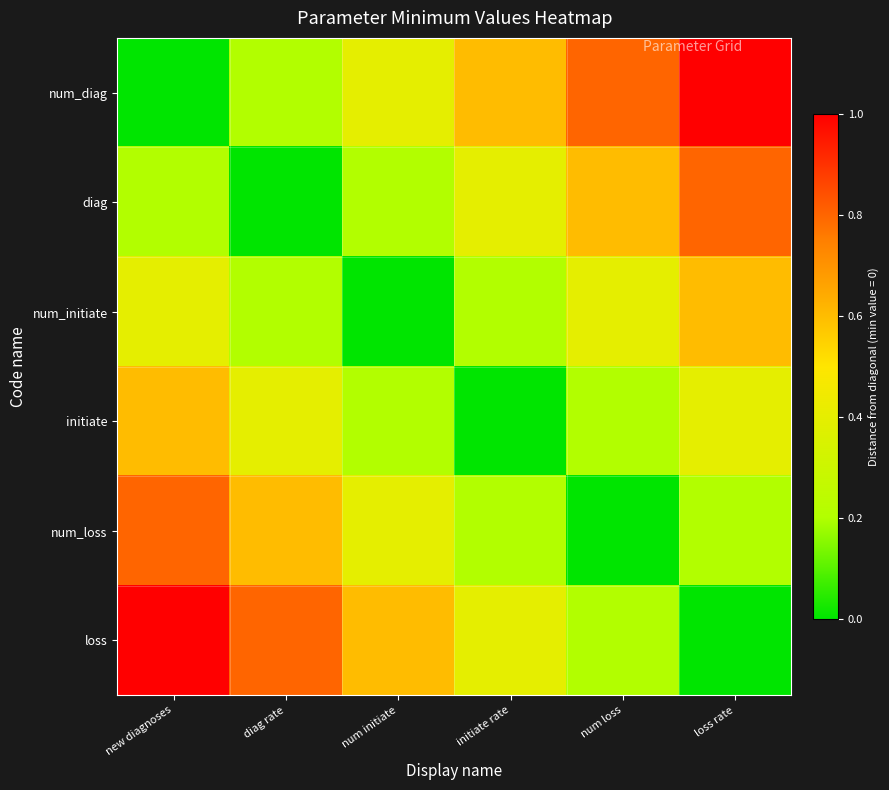

Reading left to right, extract all data points from this chart.

num_diag: new diagnoses=0.0	diag rate=0.2	num initiate=0.4	initiate rate=0.6	num loss=0.8	loss rate=1.0
diag: new diagnoses=0.2	diag rate=0.0	num initiate=0.2	initiate rate=0.4	num loss=0.6	loss rate=0.8
num_initiate: new diagnoses=0.4	diag rate=0.2	num initiate=0.0	initiate rate=0.2	num loss=0.4	loss rate=0.6
initiate: new diagnoses=0.6	diag rate=0.4	num initiate=0.2	initiate rate=0.0	num loss=0.2	loss rate=0.4
num_loss: new diagnoses=0.8	diag rate=0.6	num initiate=0.4	initiate rate=0.2	num loss=0.0	loss rate=0.2
loss: new diagnoses=1.0	diag rate=0.8	num initiate=0.6	initiate rate=0.4	num loss=0.2	loss rate=0.0